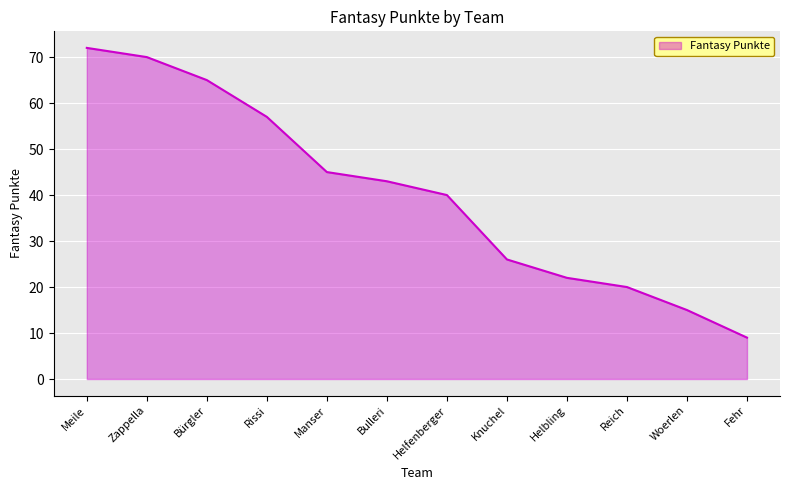

Does the chart have visible grid lines?

Yes